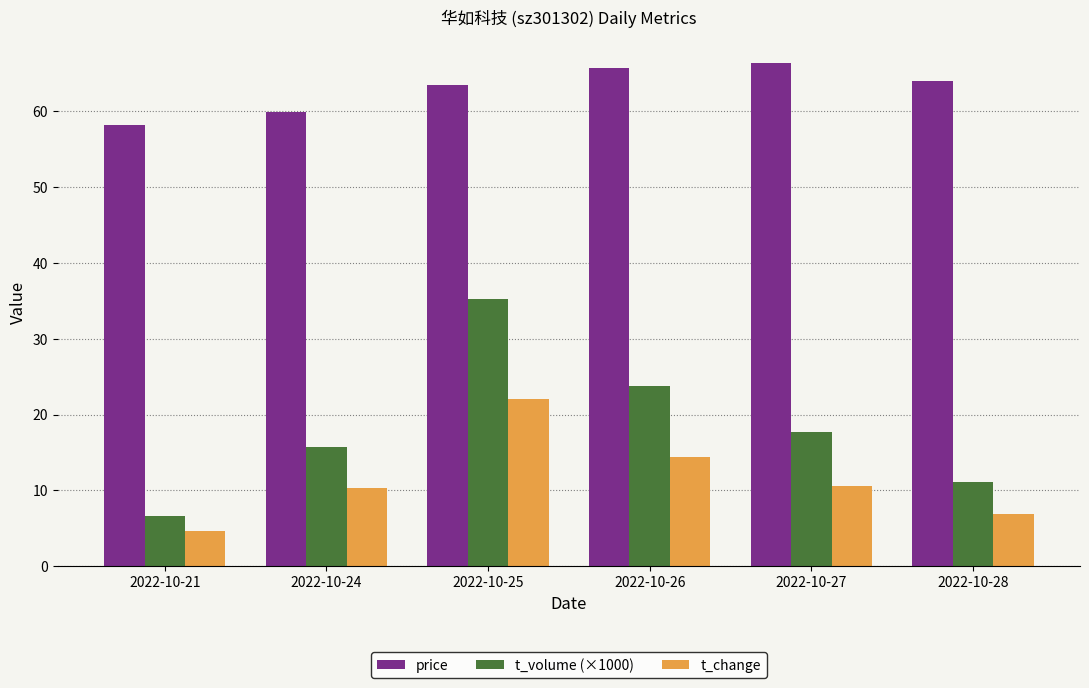

What are all the series names shown in the legend?

price, t_volume (×1000), t_change